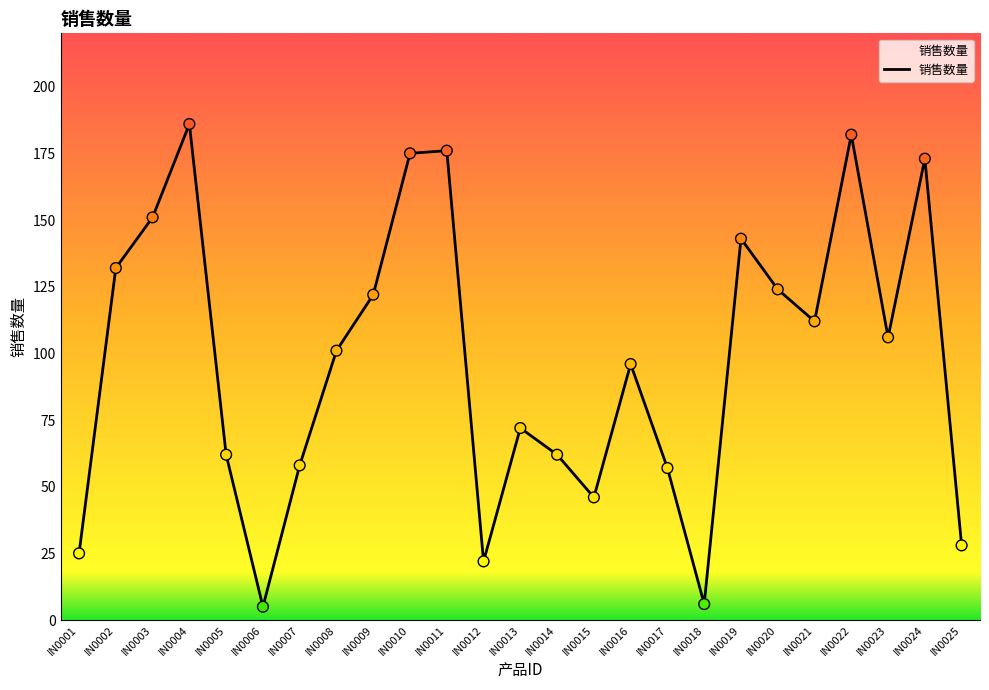

Approximately how many times larger is the value at IN0005 compared to IN0002?

0.5